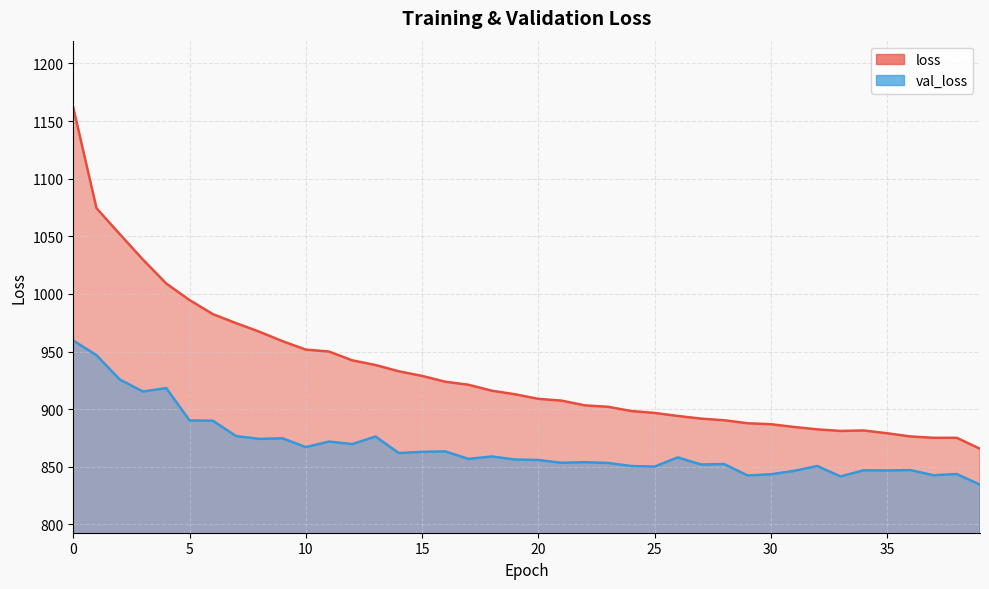

Which label corresponds to the smallest value in the chart?

39